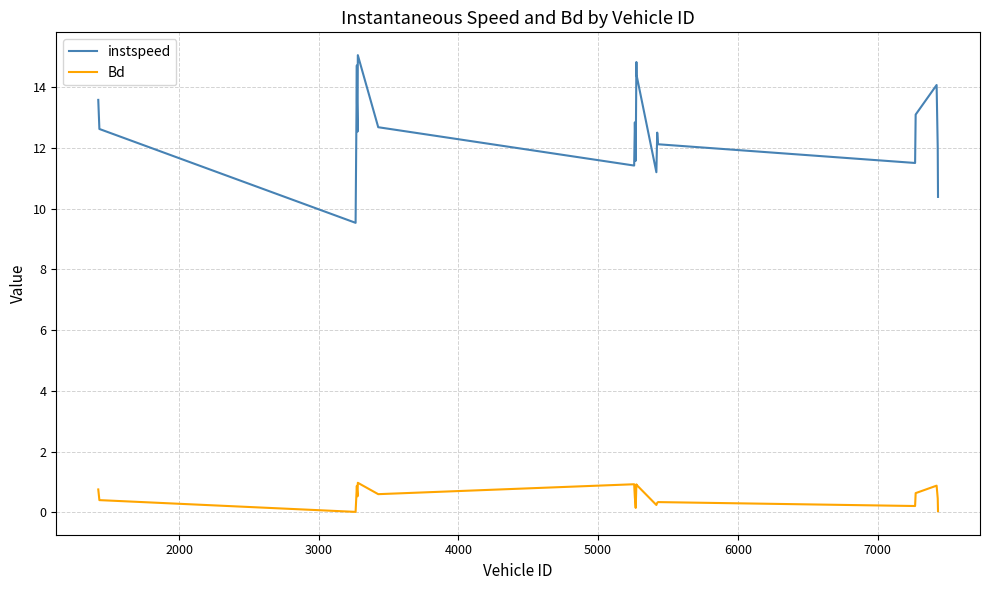

True or false: Bd and instspeed cross at least once.

False